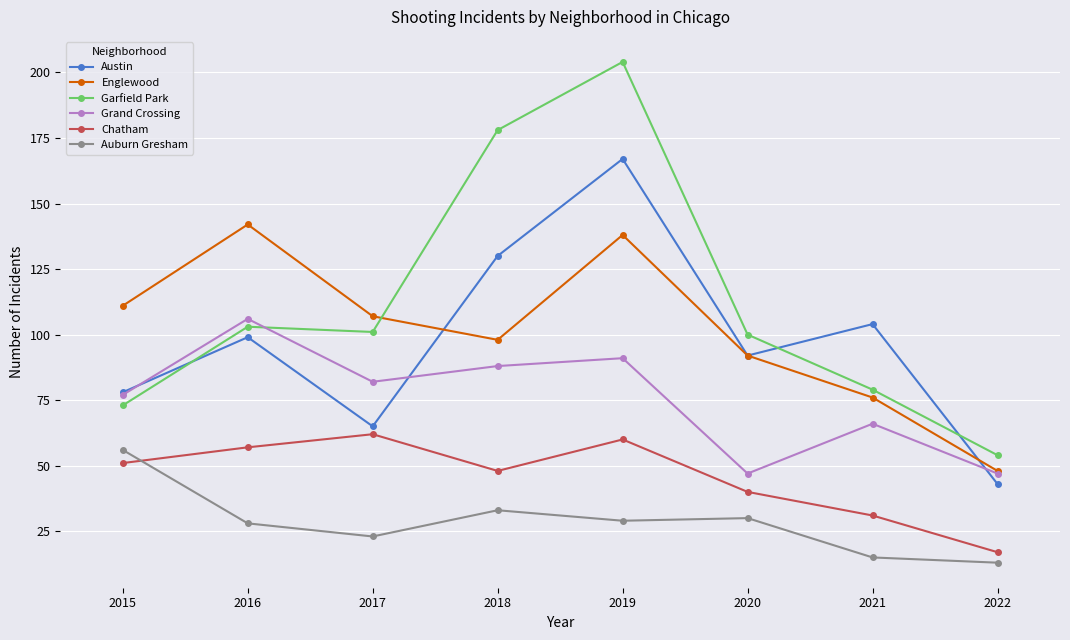

How many interior local valleys does the Austin series have?

2